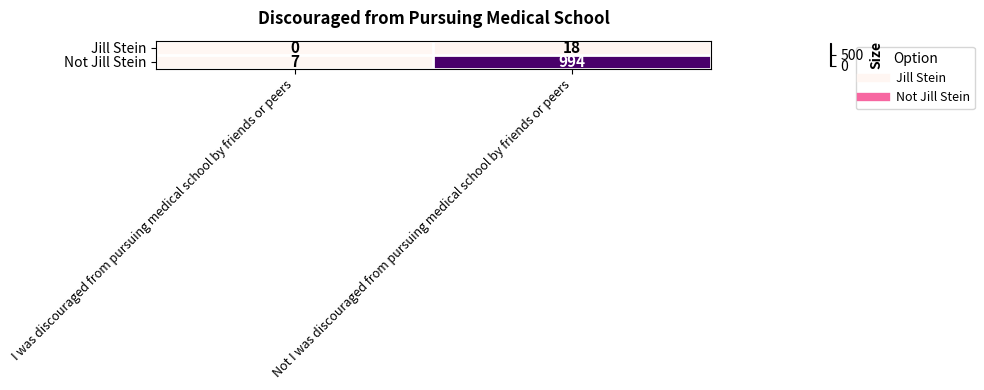

Which series changed the most between I was discouraged from pursuing medical school by friends or peers and Not I was discouraged from pursuing medical school by friends or peers?

Not Jill Stein